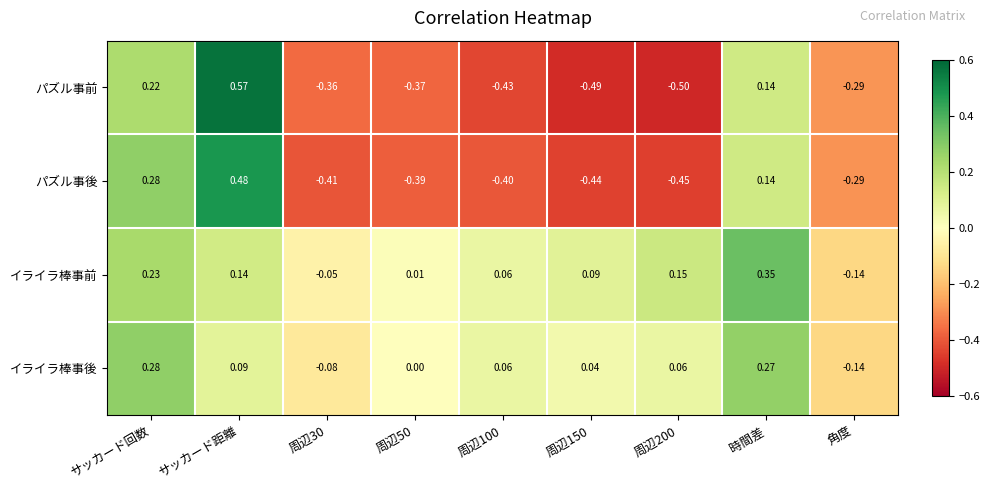

At which label does パズル事前 first exceed 0?

サッカード回数